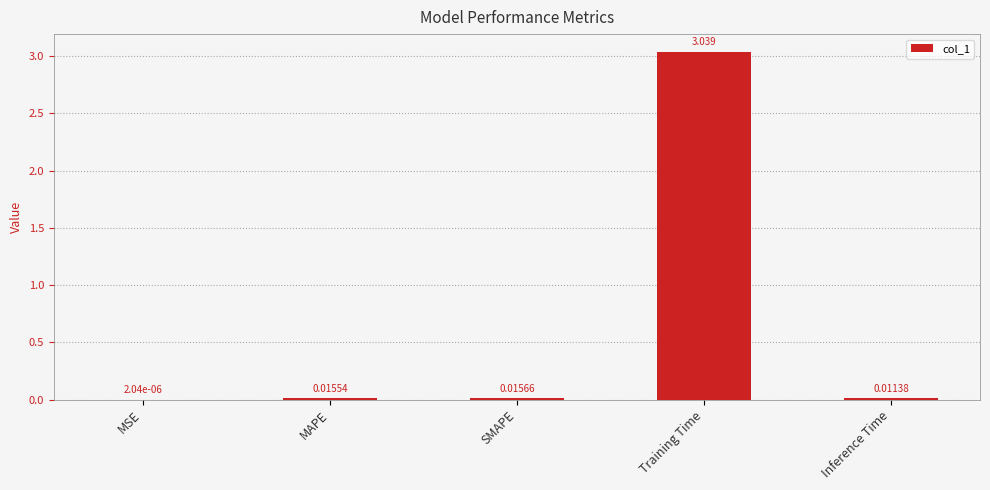

Where is the data nearest to the value 1?

SMAPE